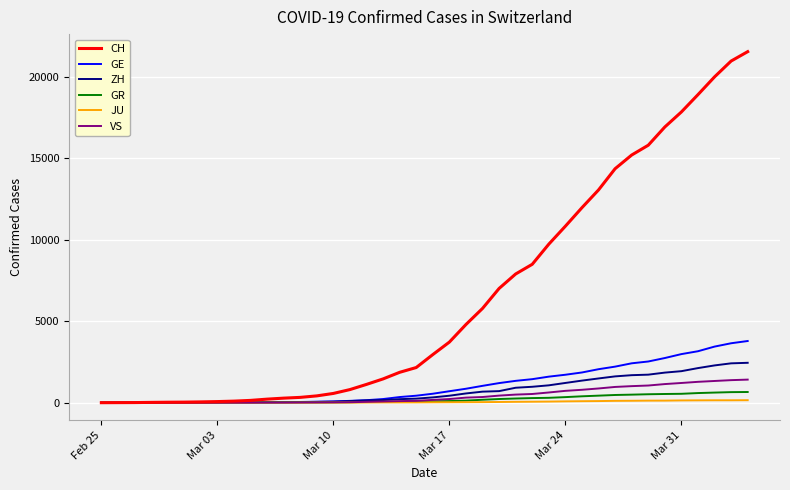

What is the greatest value displayed?

21554